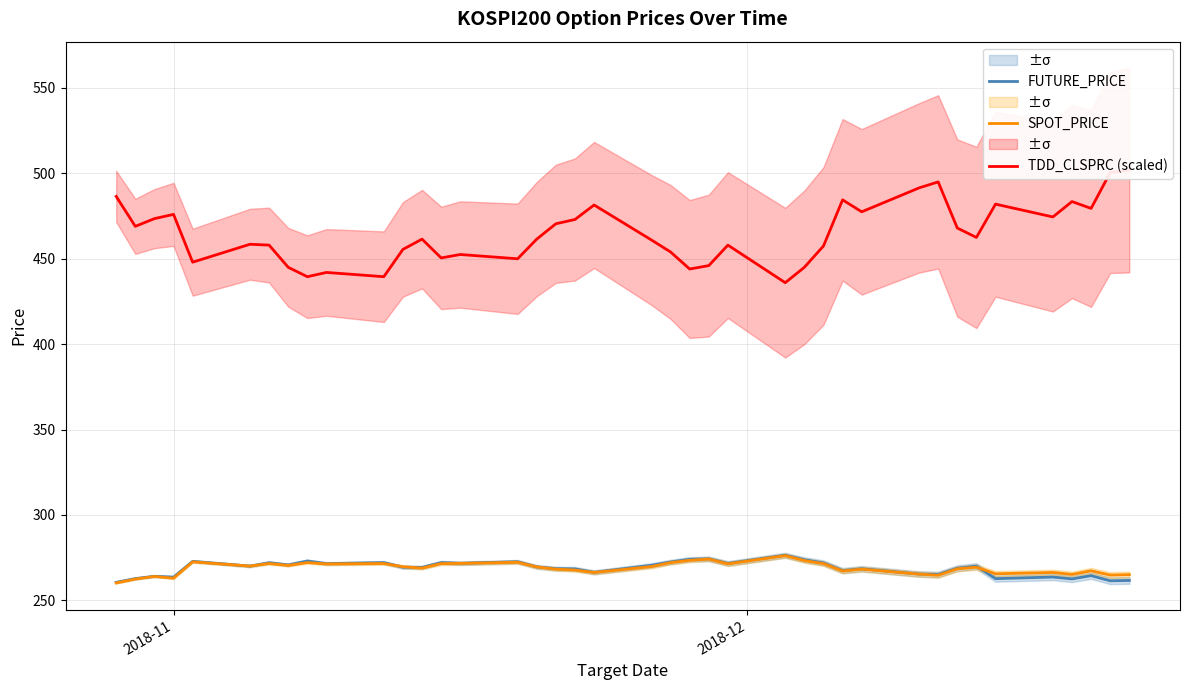

True or false: FUTURE_PRICE and TDD_CLSPRC (scaled) intersect in this chart.

False